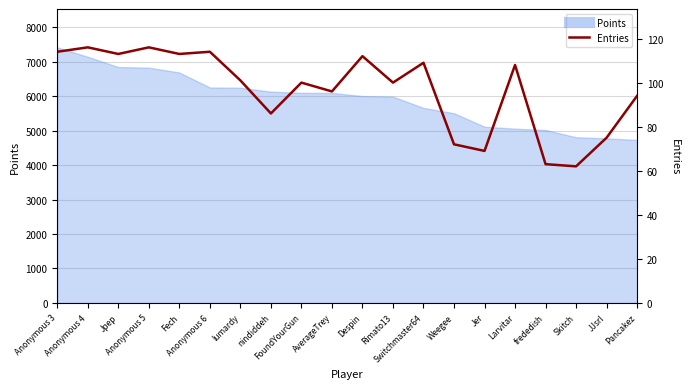

How many lines are shown in the chart?

1